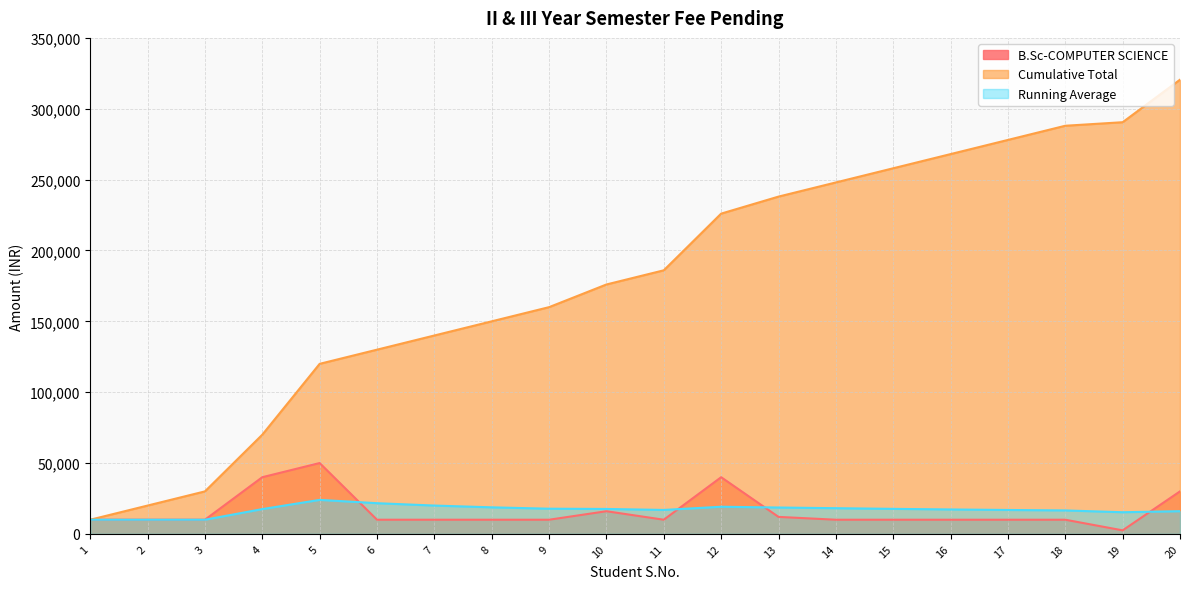

List the labels in order of Running Average value, smallest first.

1, 2, 3, 19, 20, 18, 17, 11, 16, 4, 10, 15, 9, 14, 13, 8, 12, 7, 6, 5